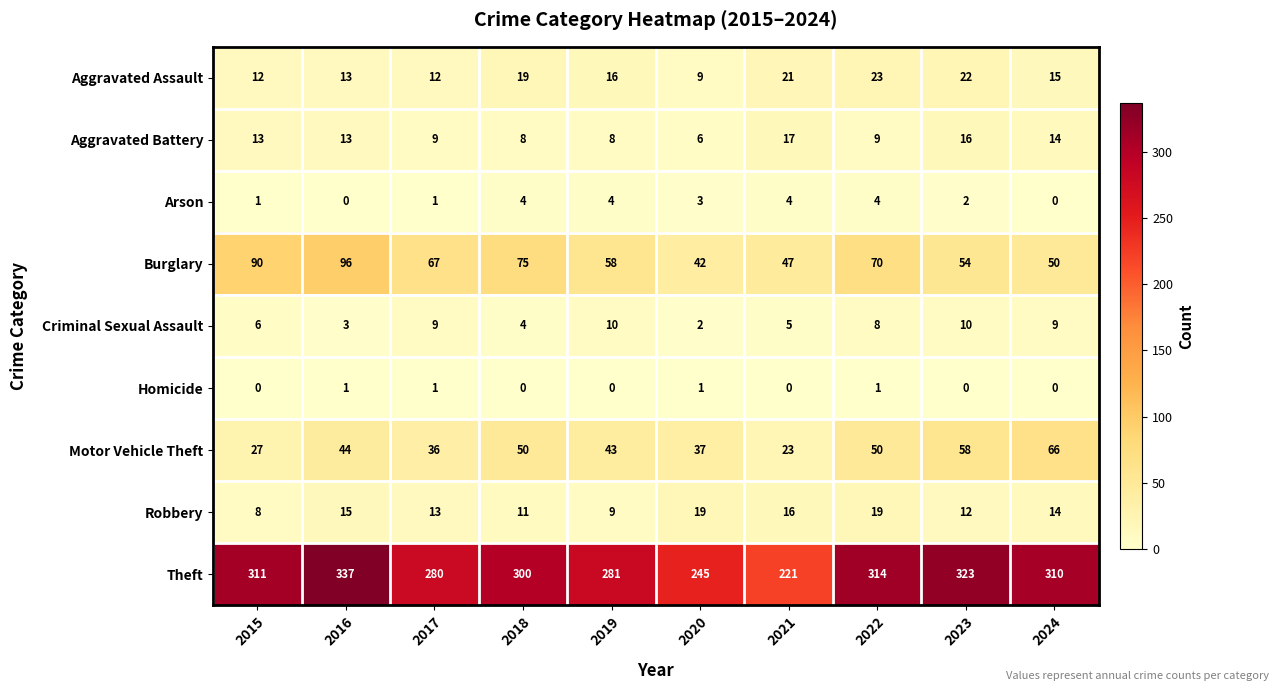

Is it true that Robbery equals 6 at 2017?

False